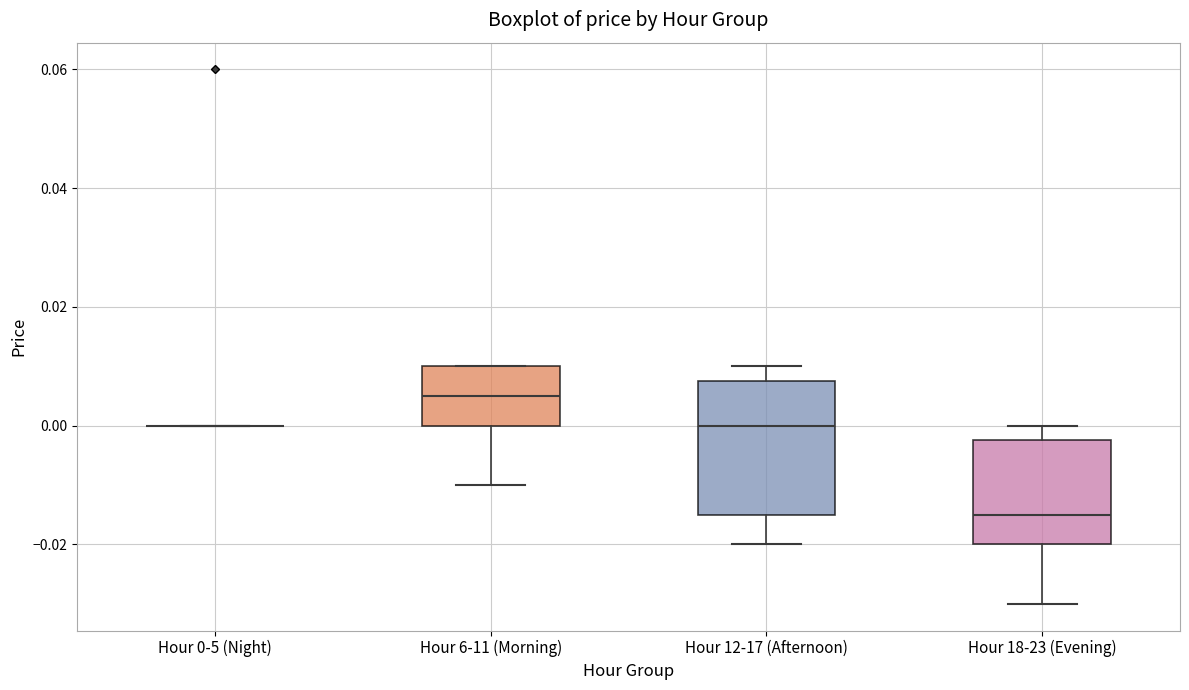

Which box is the tallest, from its lower edge to its upper edge?

Hour 12-17 (Afternoon)